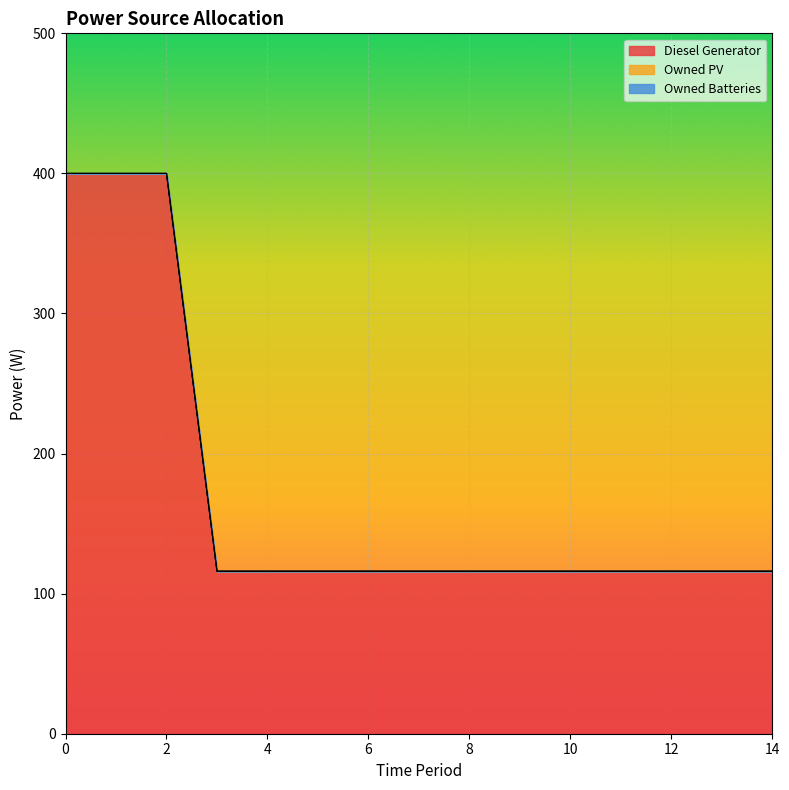

What is the difference between the maximum and minimum values in the Diesel Generator series?

284